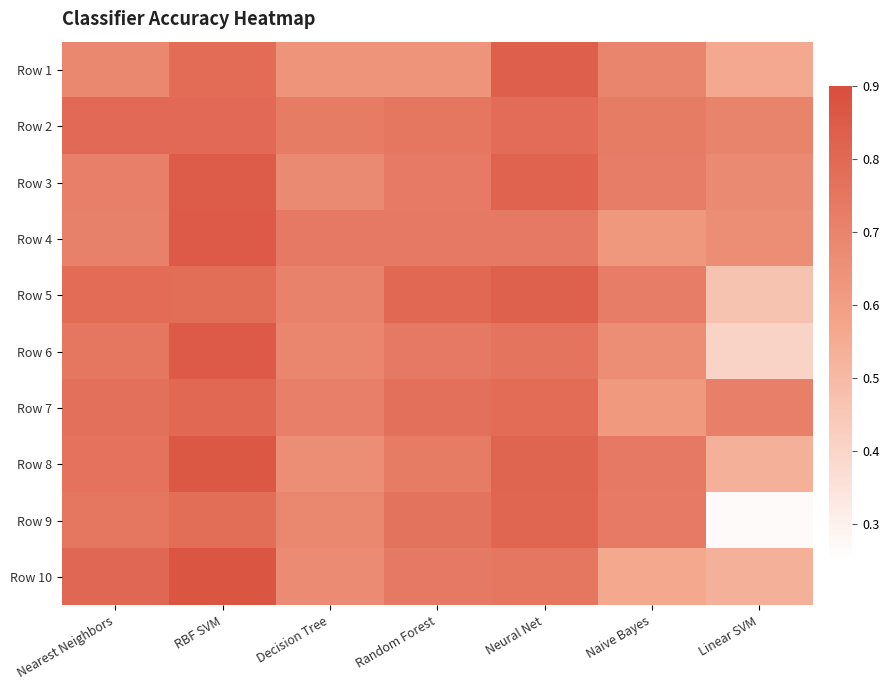

At Linear SVM, list the series in order from smallest to largest.

Row 9, Row 6, Row 5, Row 8, Row 10, Row 1, Row 4, Row 3, Row 2, Row 7